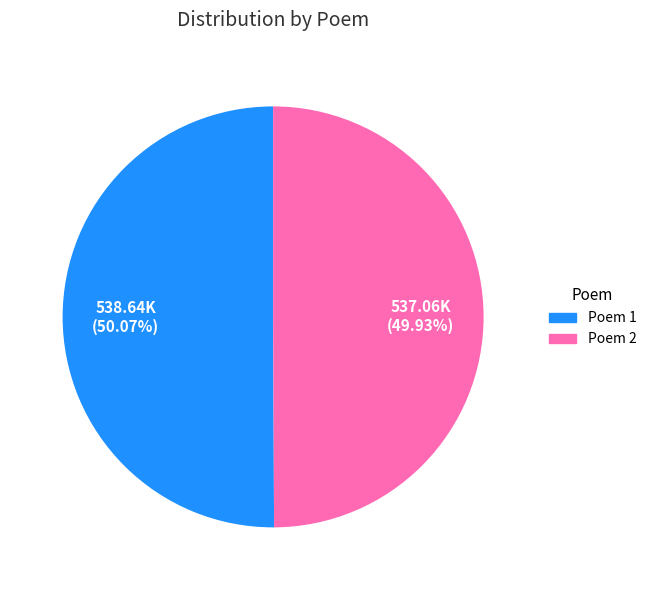

How many segments does this pie chart have?

2